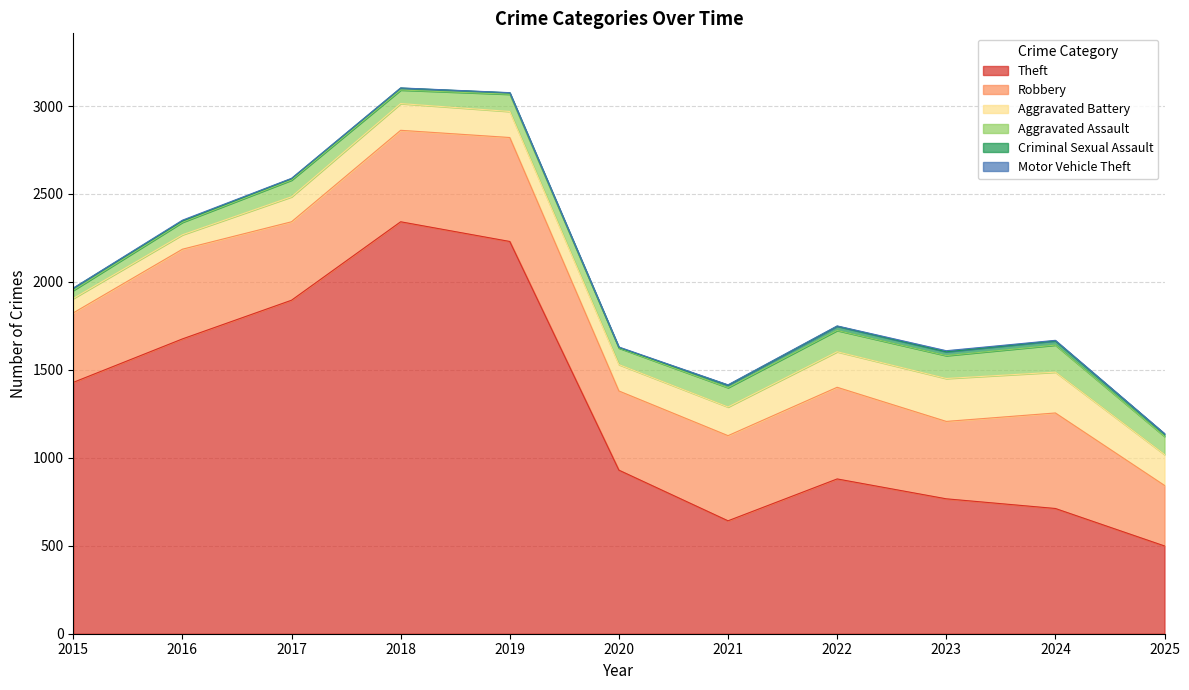

At how many categories does at least one series exceed 1828?

3